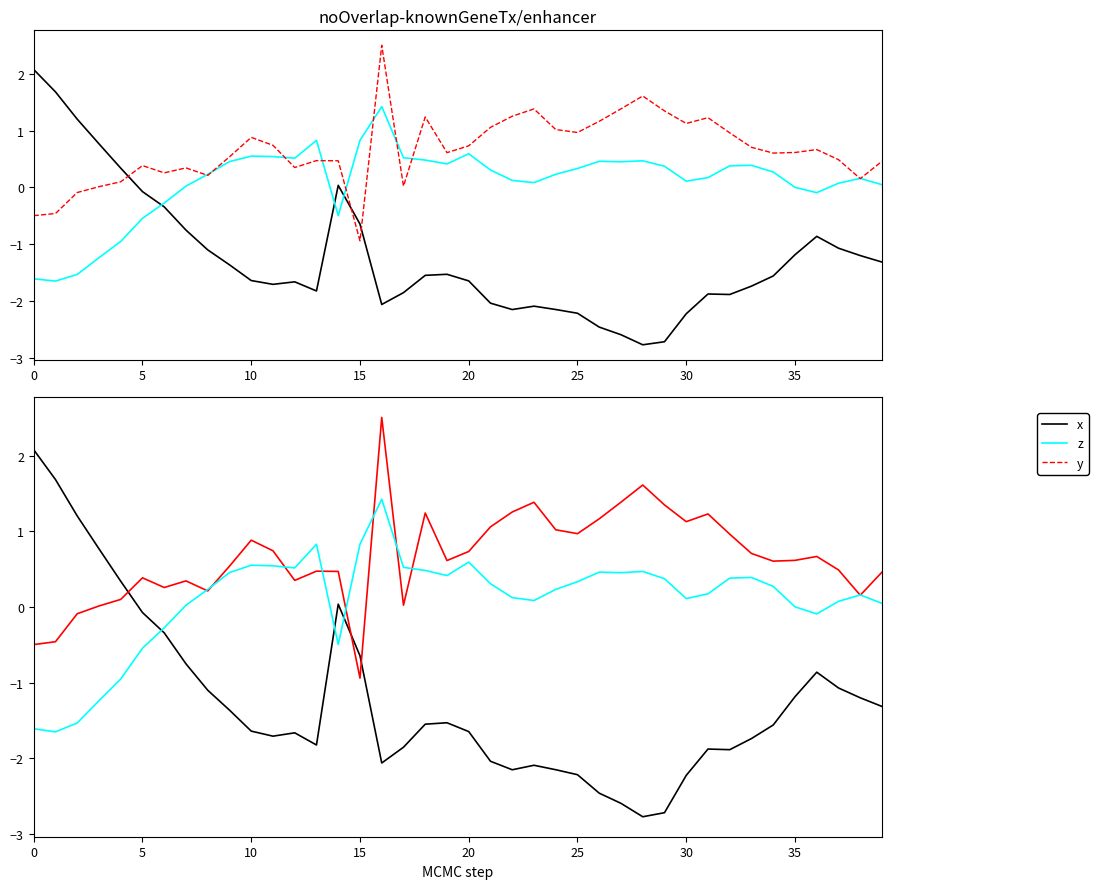

What is the difference between the maximum and second lowest values in the x series?

4.8